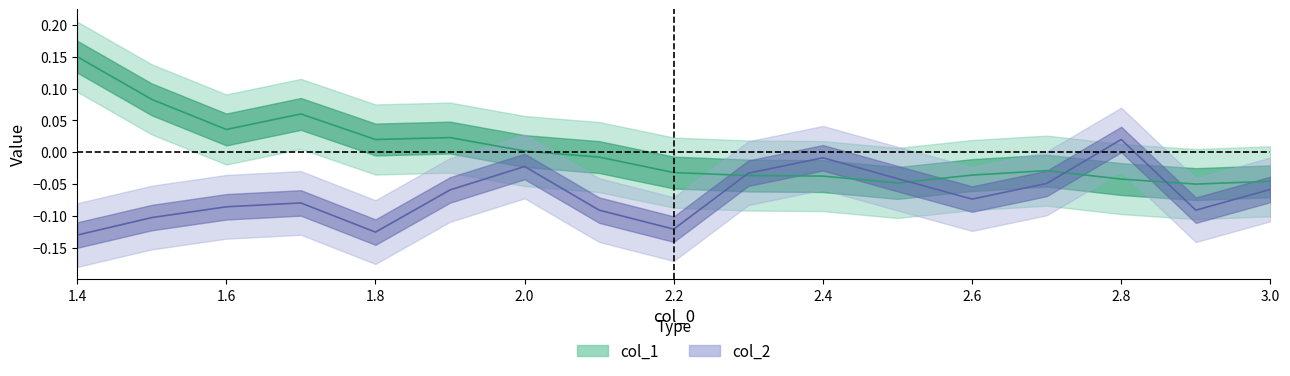

What is the minimum value shown in the chart?

-0.1